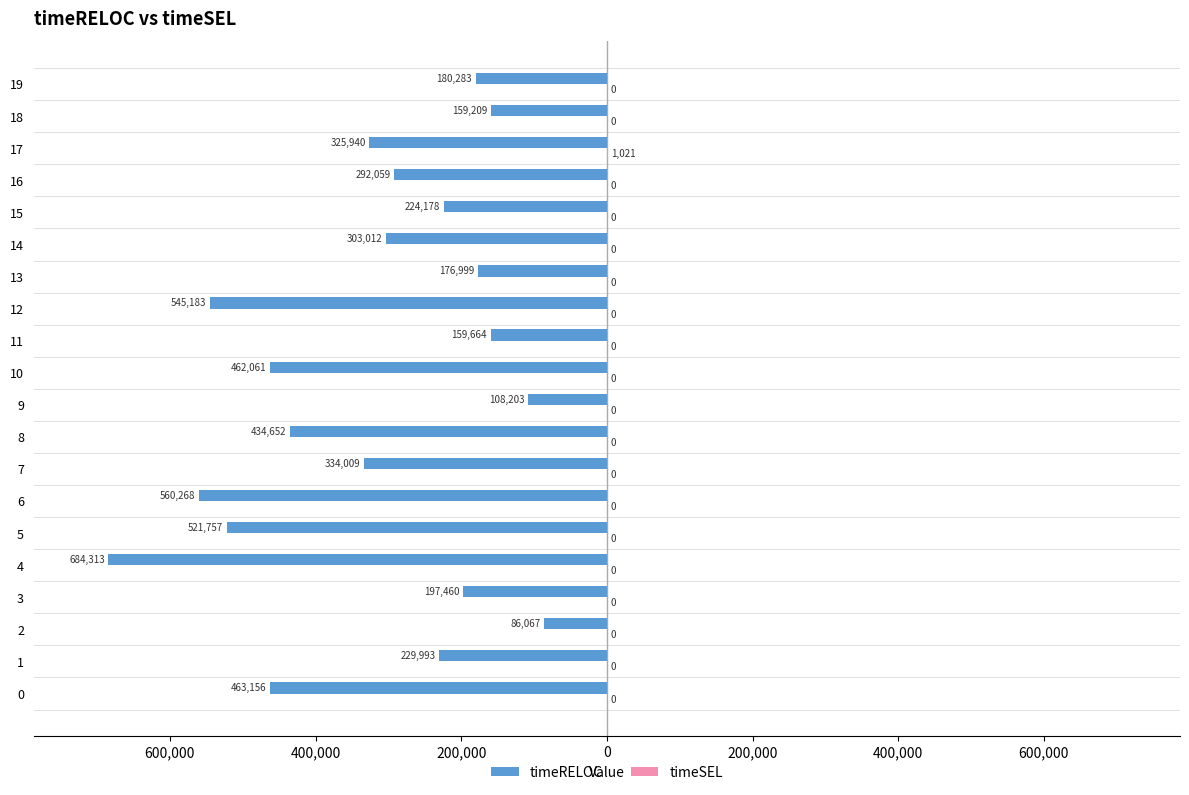

Reading left to right, transcribe all the data shown in this chart.

timeRELOC: -463156	-229993	-86067	-197460	-684313	-521757	-560268	-334009	-434652	-108203	-462061	-159664	-545183	-176999	-303012	-224178	-292059	-325940	-159209	-180283
timeSEL: 0	0	0	0	0	0	0	0	0	0	0	0	0	0	0	0	0	1021	0	0